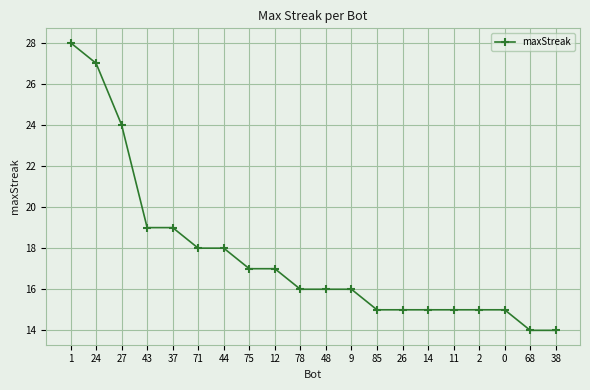

Is it true that the value at 37 is 9?

False